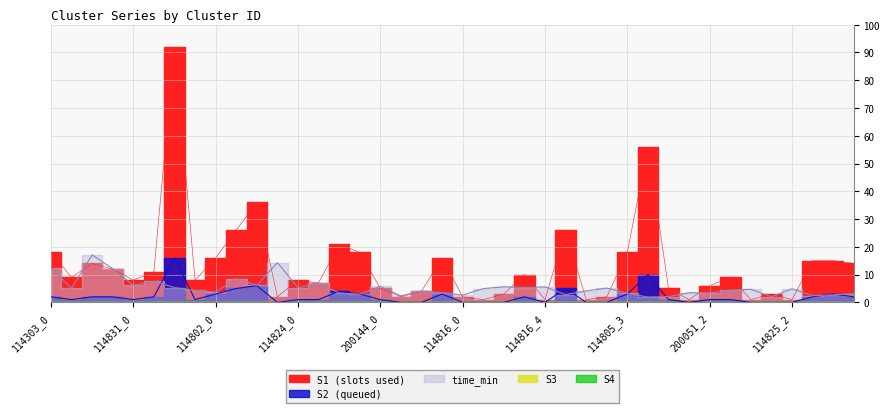

What is the spread (max minus min) of values at 200144_0?

4.8